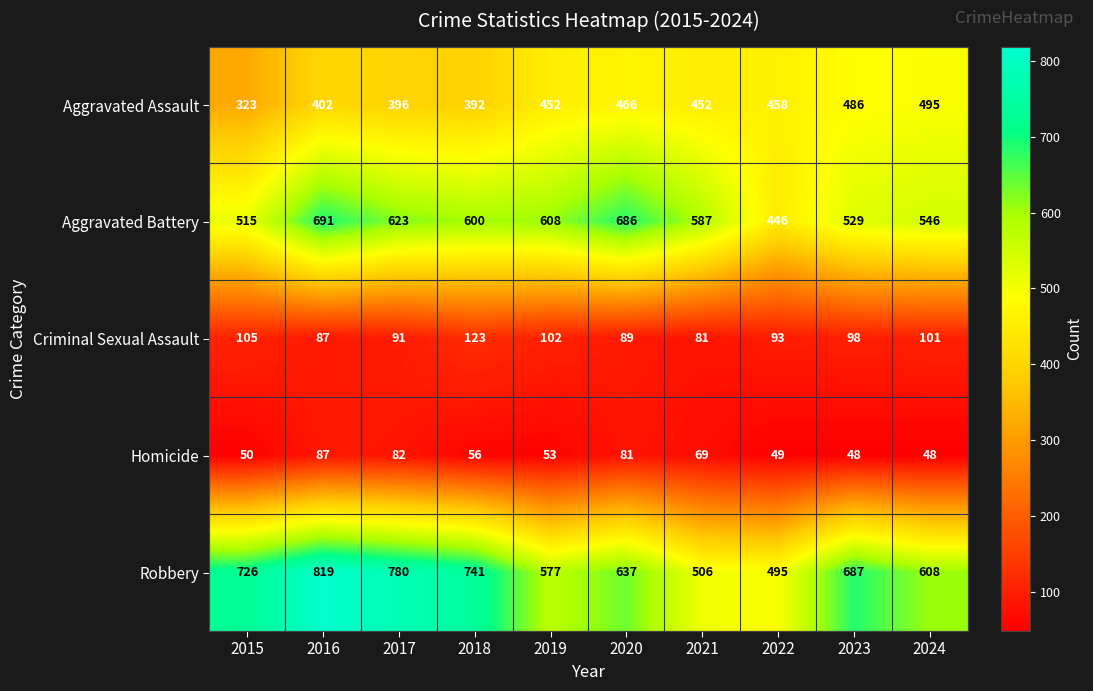

What is the difference between the Homicide values at 2018 and 2021?

13